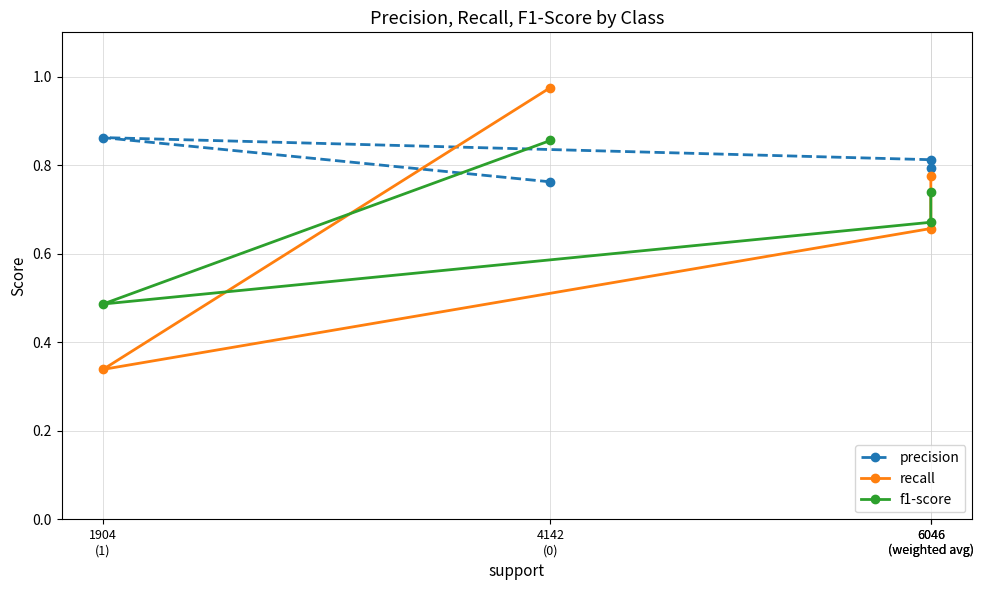

The f1-score series shows 0.7 at 6046
(weighted avg). True or false?

True